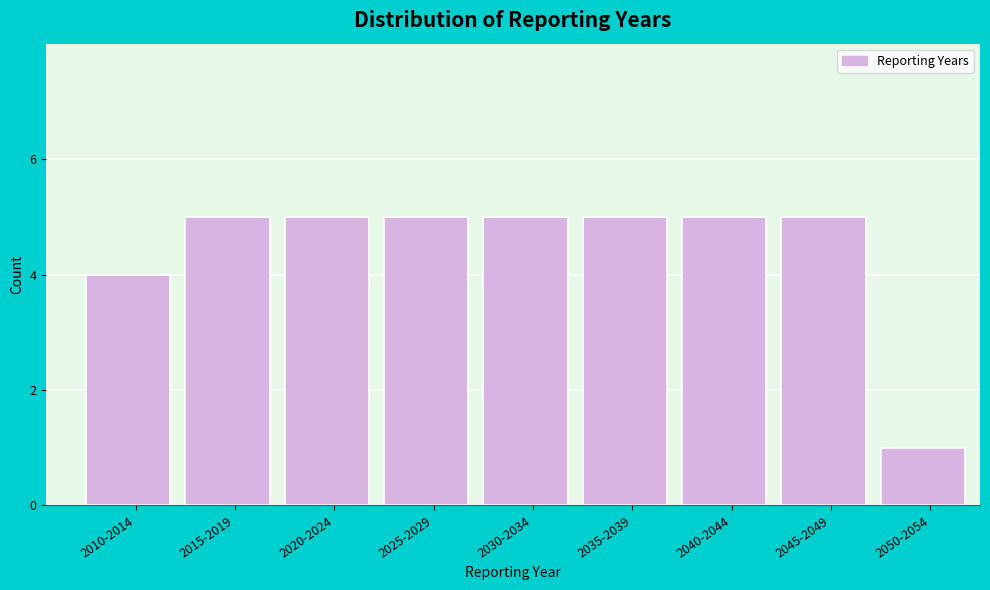

Reading left to right, extract all data points from this chart.

2010-2014=4	2015-2019=5	2020-2024=5	2025-2029=5	2030-2034=5	2035-2039=5	2040-2044=5	2045-2049=5	2050-2054=1